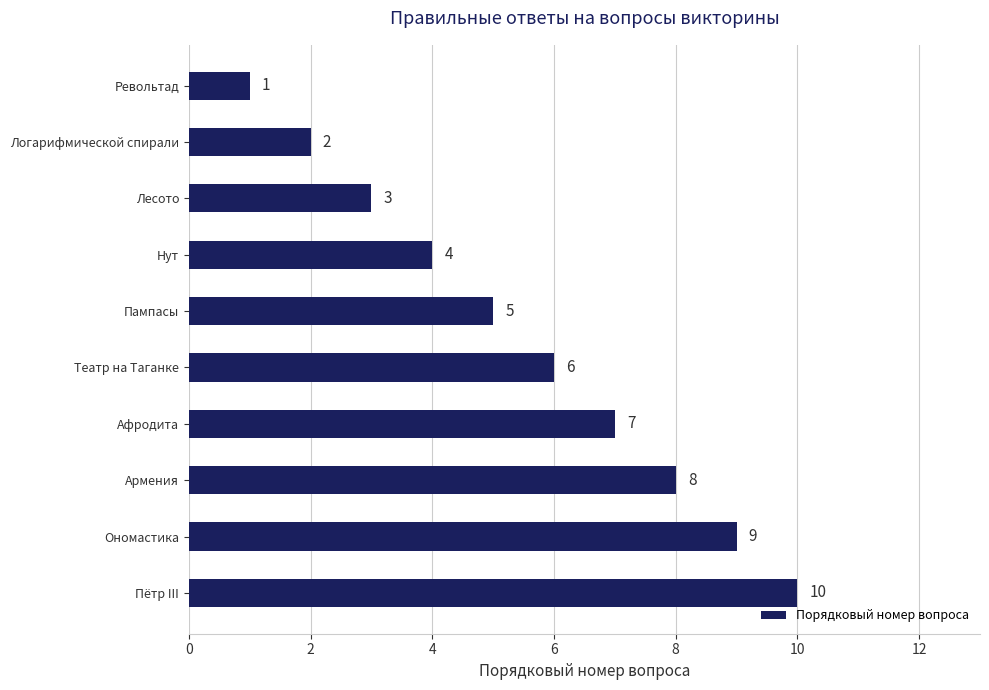

Rank the categories by value from highest to lowest.

Пётр III, Ономастика, Армения, Афродита, Театр на Таганке, Пампасы, Нут, Лесото, Логарифмической спирали, Револьтад